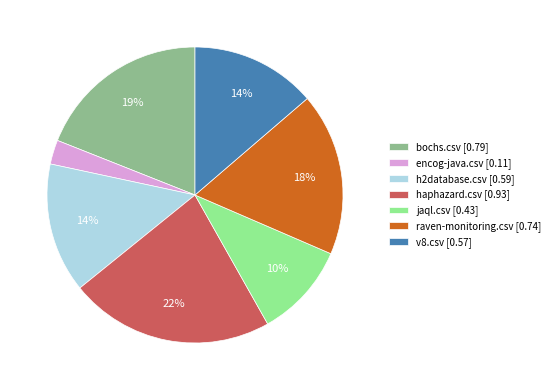

What percentage is the haphazard.csv slice, to the nearest percent?

22%